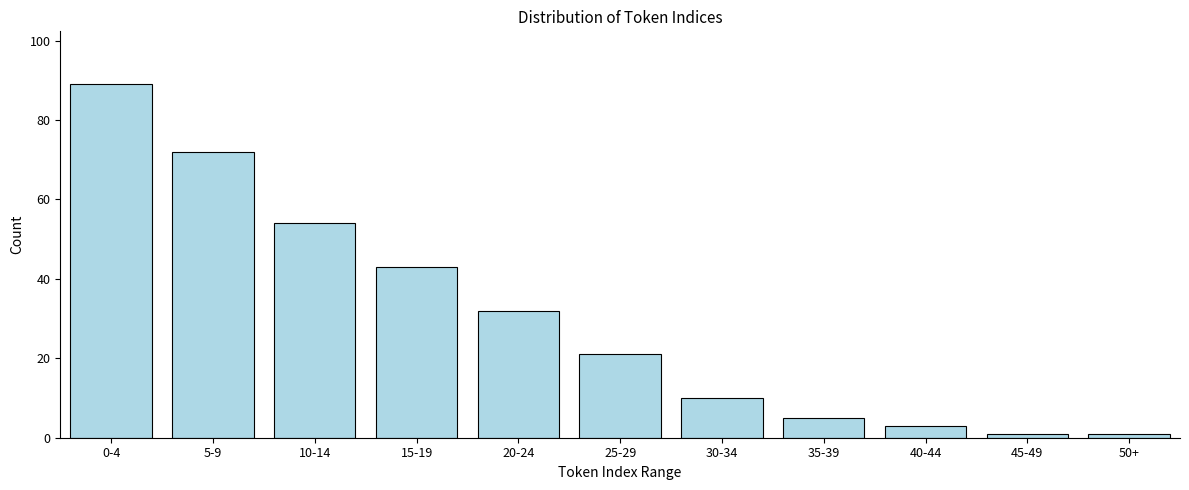

Reading left to right, list all the values displayed in this chart.

89	72	54	43	32	21	10	5	3	1	1